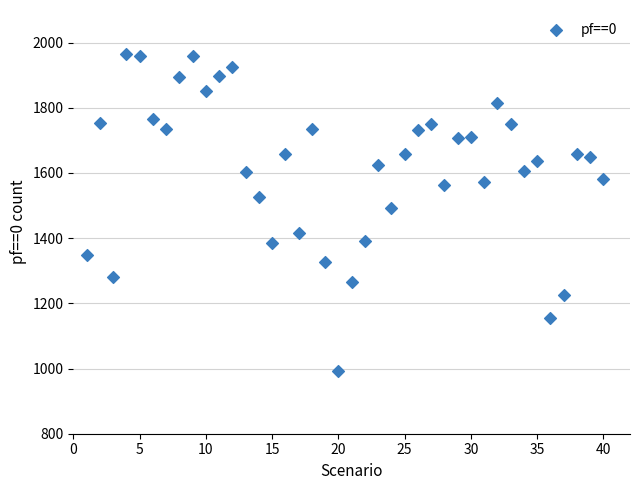

What is the range of Y values (max minus min)?

971